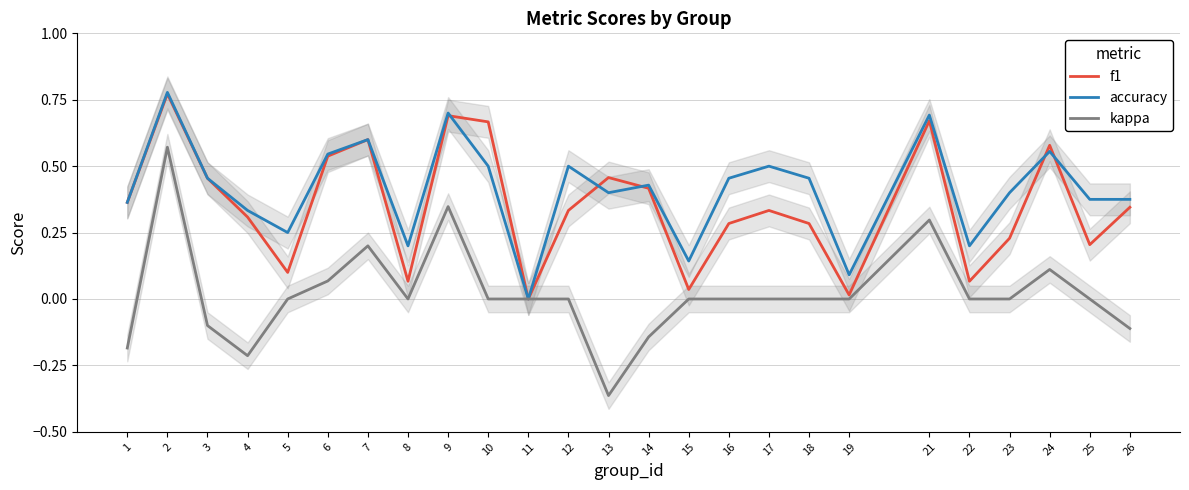

Reading right to left, transcribe all the data shown in this chart.

f1: 0.3	0.2	0.6	0.2	0.1	0.7	0.0	0.3	0.3	0.3	0.0	0.4	0.5	0.3	0.0	0.7	0.7	0.1	0.6	0.5	0.1	0.3	0.5	0.8	0.4
accuracy: 0.4	0.4	0.6	0.4	0.2	0.7	0.1	0.5	0.5	0.5	0.1	0.4	0.4	0.5	0.0	0.5	0.7	0.2	0.6	0.5	0.2	0.3	0.5	0.8	0.4
kappa: -0.1	0.0	0.1	0.0	0.0	0.3	0.0	0.0	0.0	0.0	0.0	-0.1	-0.4	0.0	0.0	0.0	0.3	0.0	0.2	0.1	0.0	-0.2	-0.1	0.6	-0.2